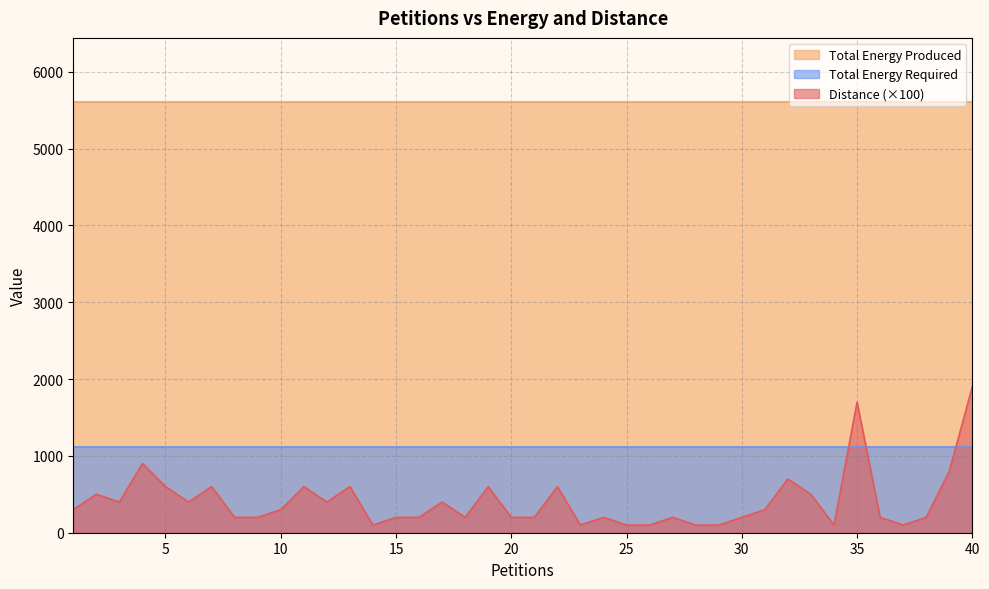

What is the maximum value shown in the chart?

5600